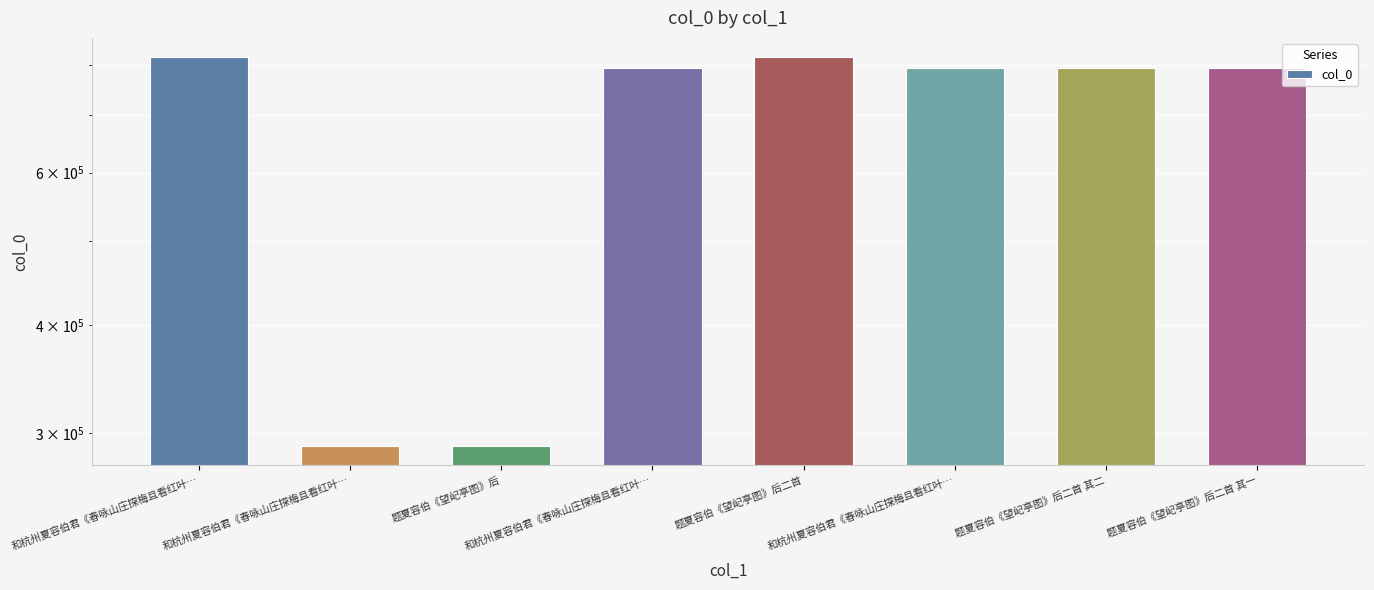

What is the change in value from 和杭州夏容伯君《春咏山庄探梅且看红叶… to 题夏容伯《望屺亭图》后?

+2